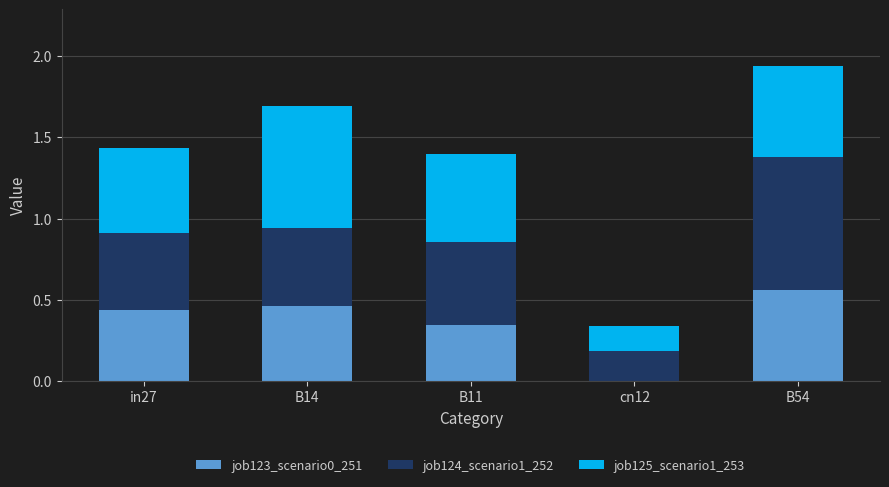

At which category is the sum across all series the highest?

B54